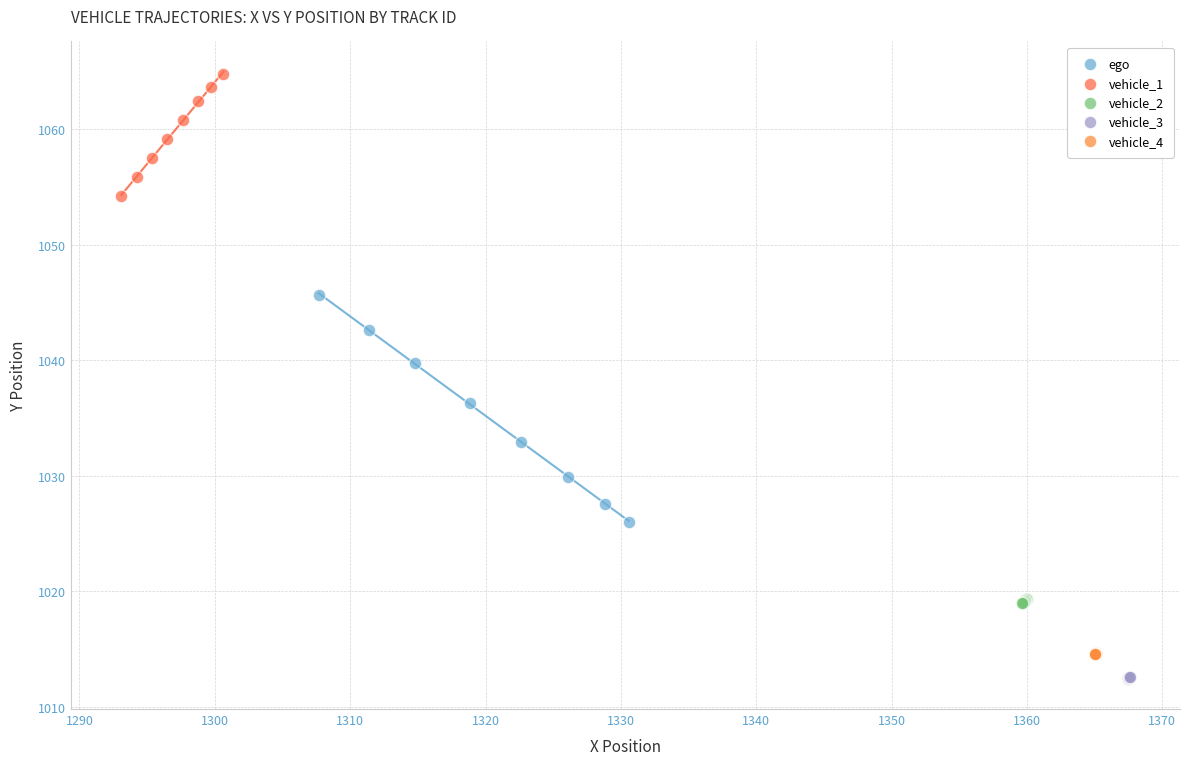

Which series has the widest spread of Y values?

ego